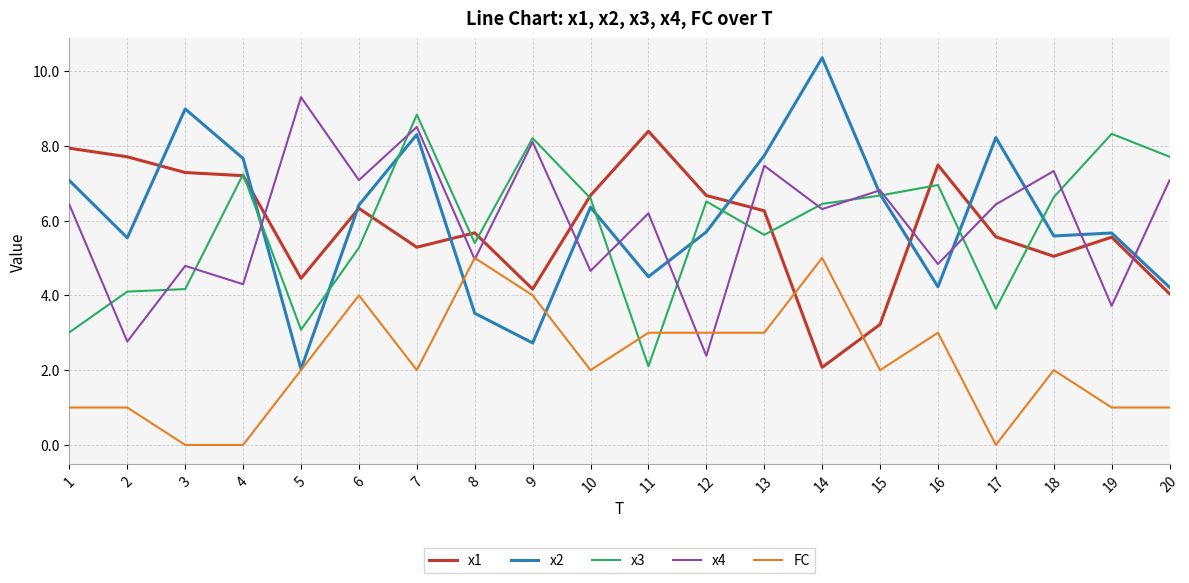

What is the difference between the second highest and minimum values in the x4 series?

6.1